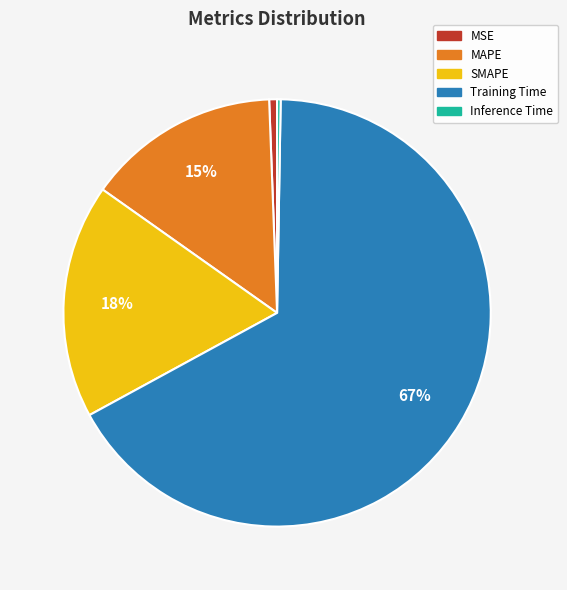

Which slice is the largest?

Training Time